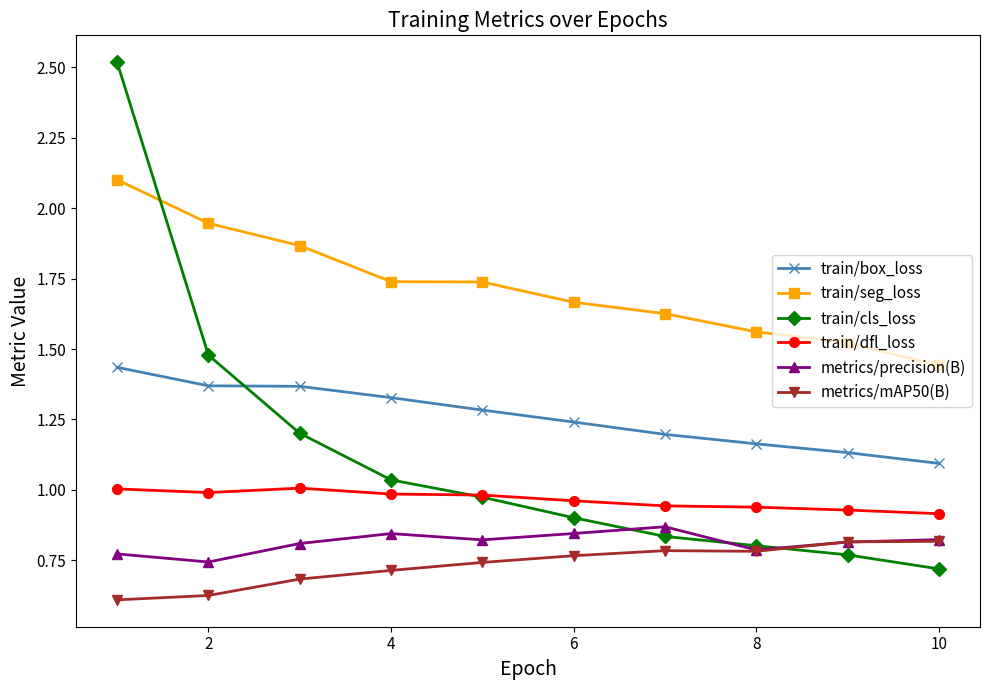

What is the greatest value displayed?

2.5